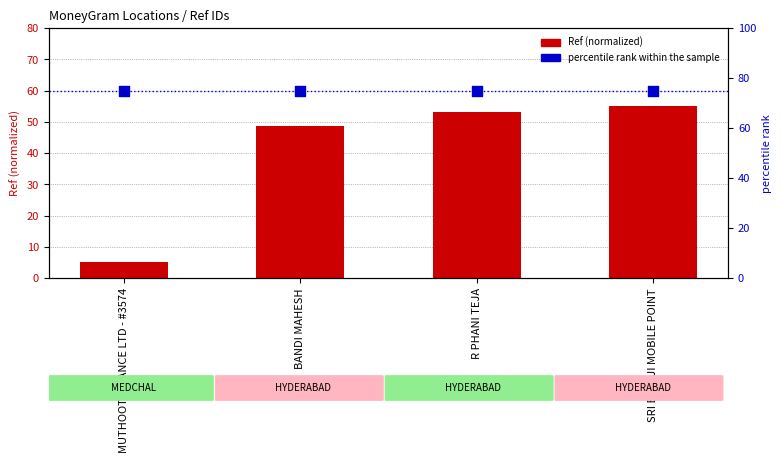

Is the value of percentile rank within the sample at SRI BALAJI MOBILE POINT greater than the value of Ref (normalized) at SRI BALAJI MOBILE POINT?

Yes